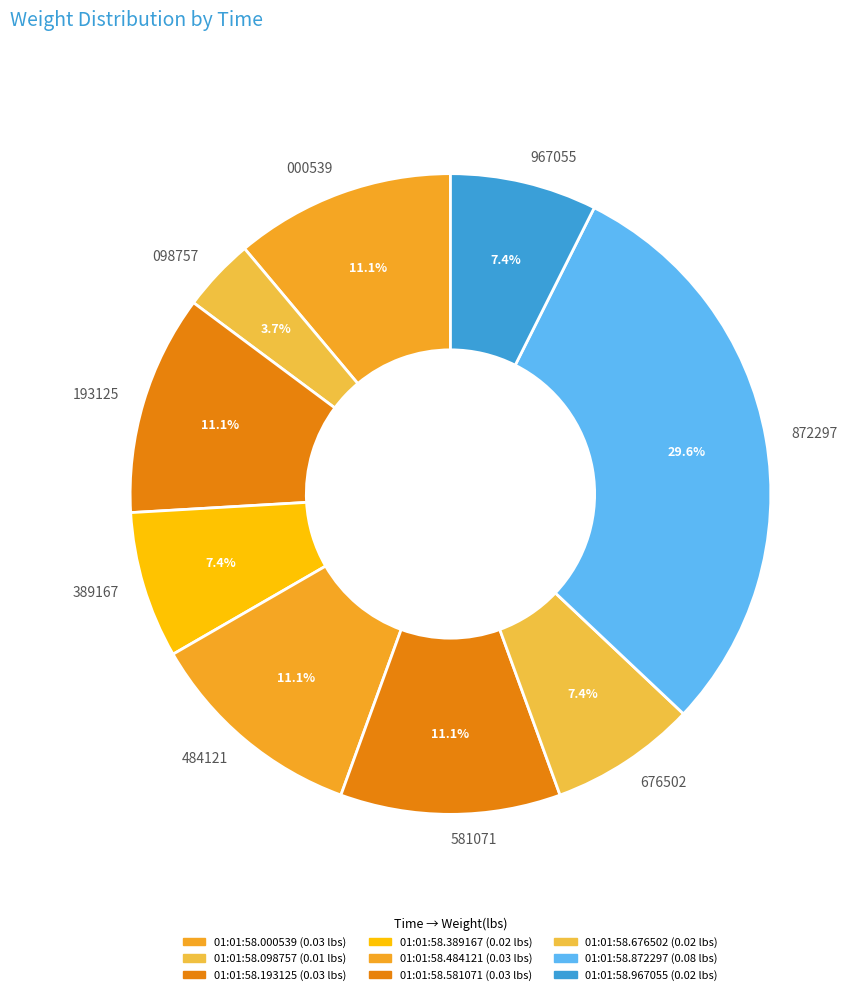

What portion of the pie excludes 676502?

92.6%